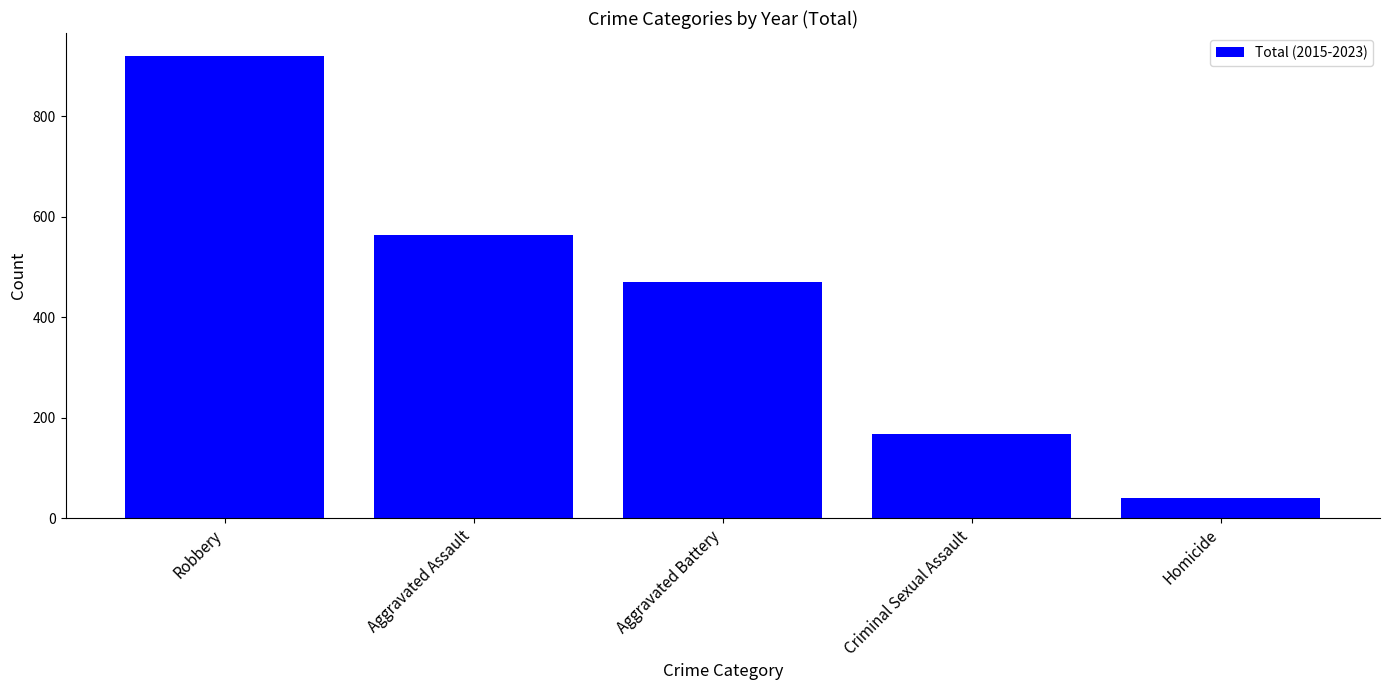

At which category does the chart reach its minimum across all series?

Homicide